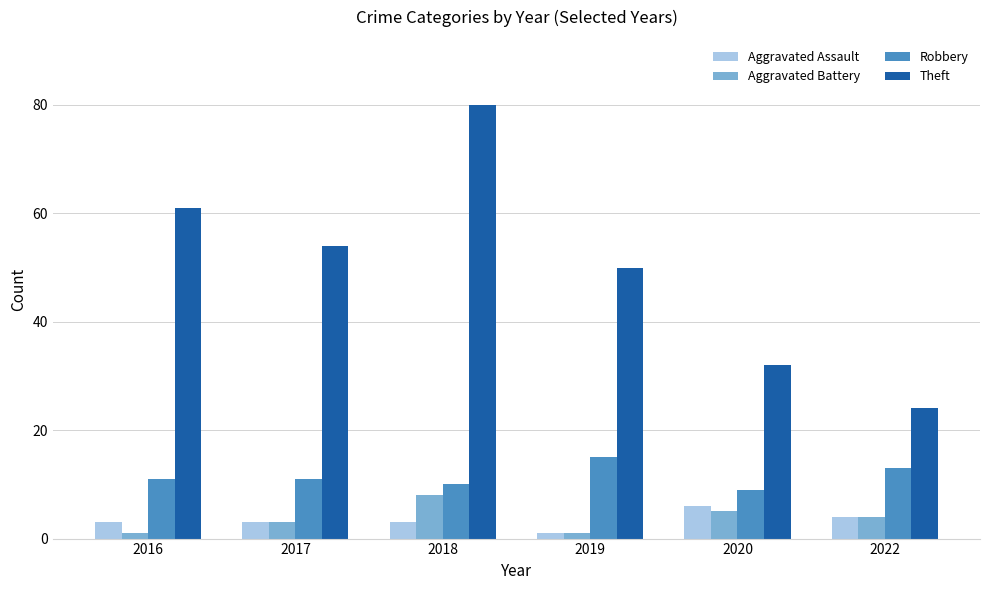

How many bars are there in each group?

4